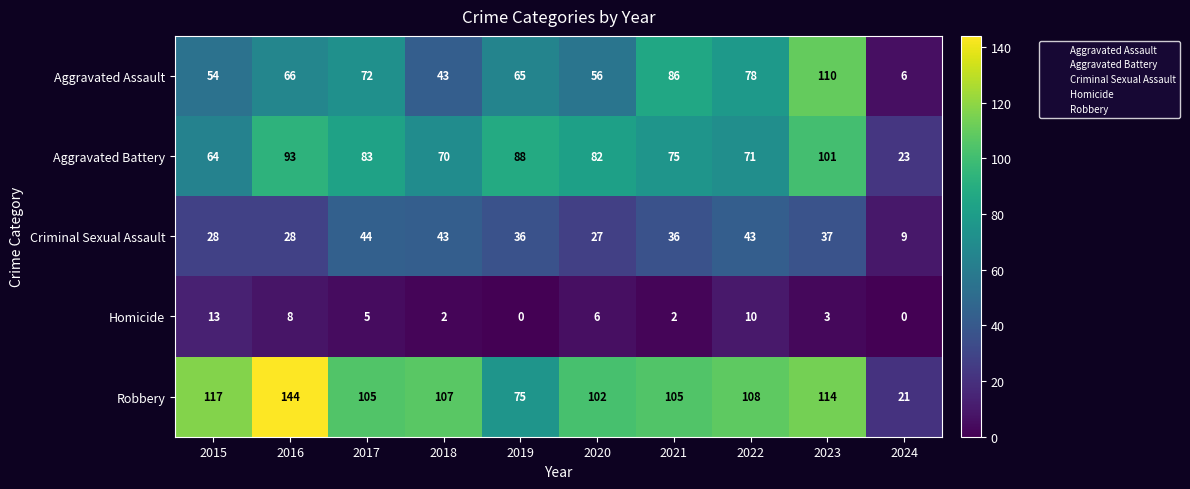

What is the difference between the second highest and second lowest values in the Homicide series?

10